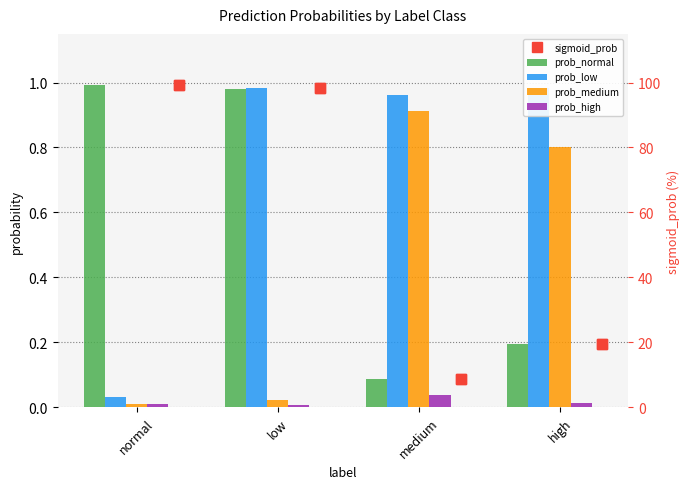

Rank the series by their maximum value, from lowest to highest.

prob_high, prob_medium, prob_low, sigmoid_prob, prob_normal